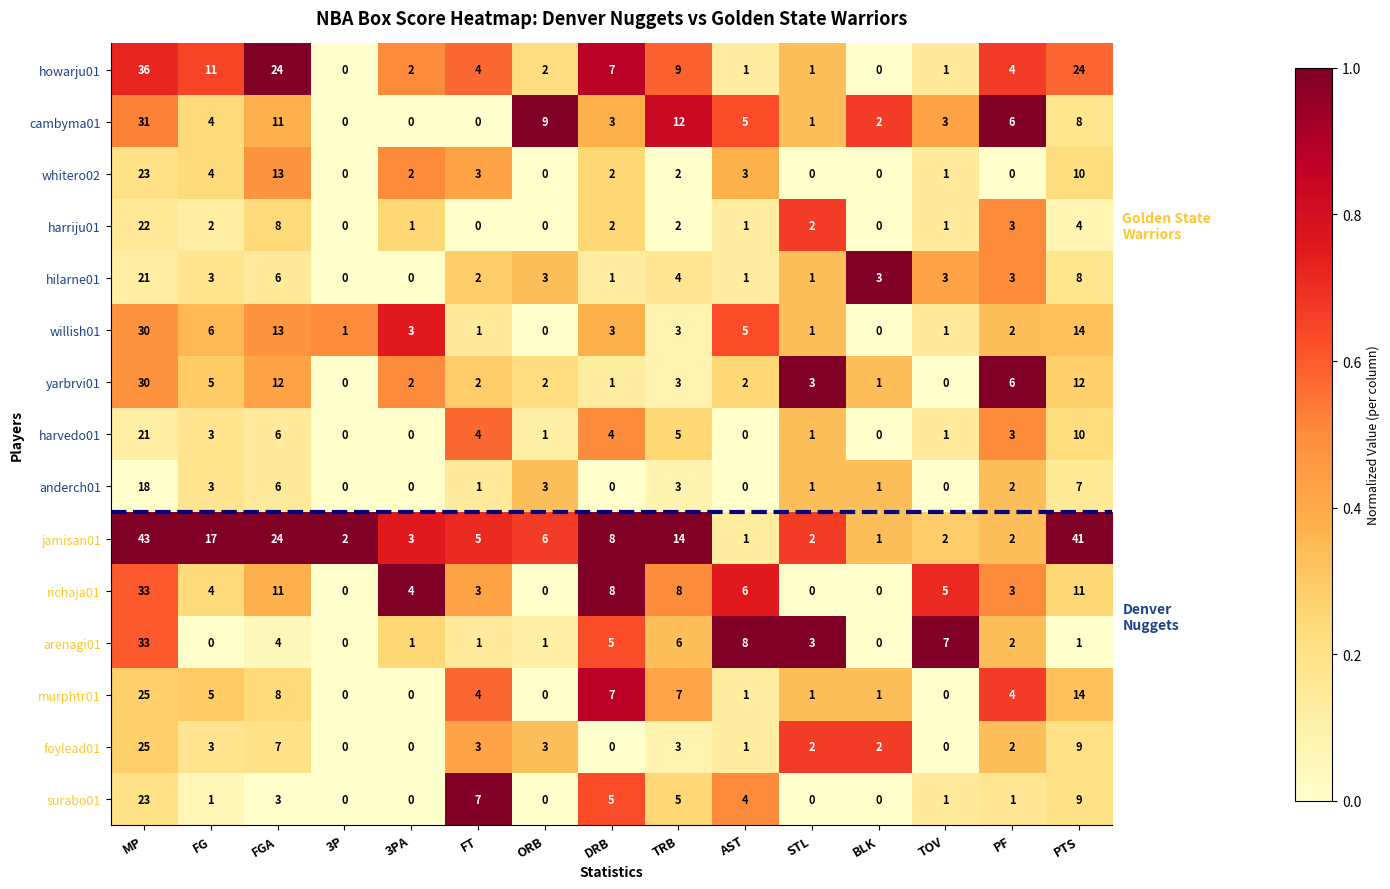

What is the spread (max minus min) of values at BLK?

3